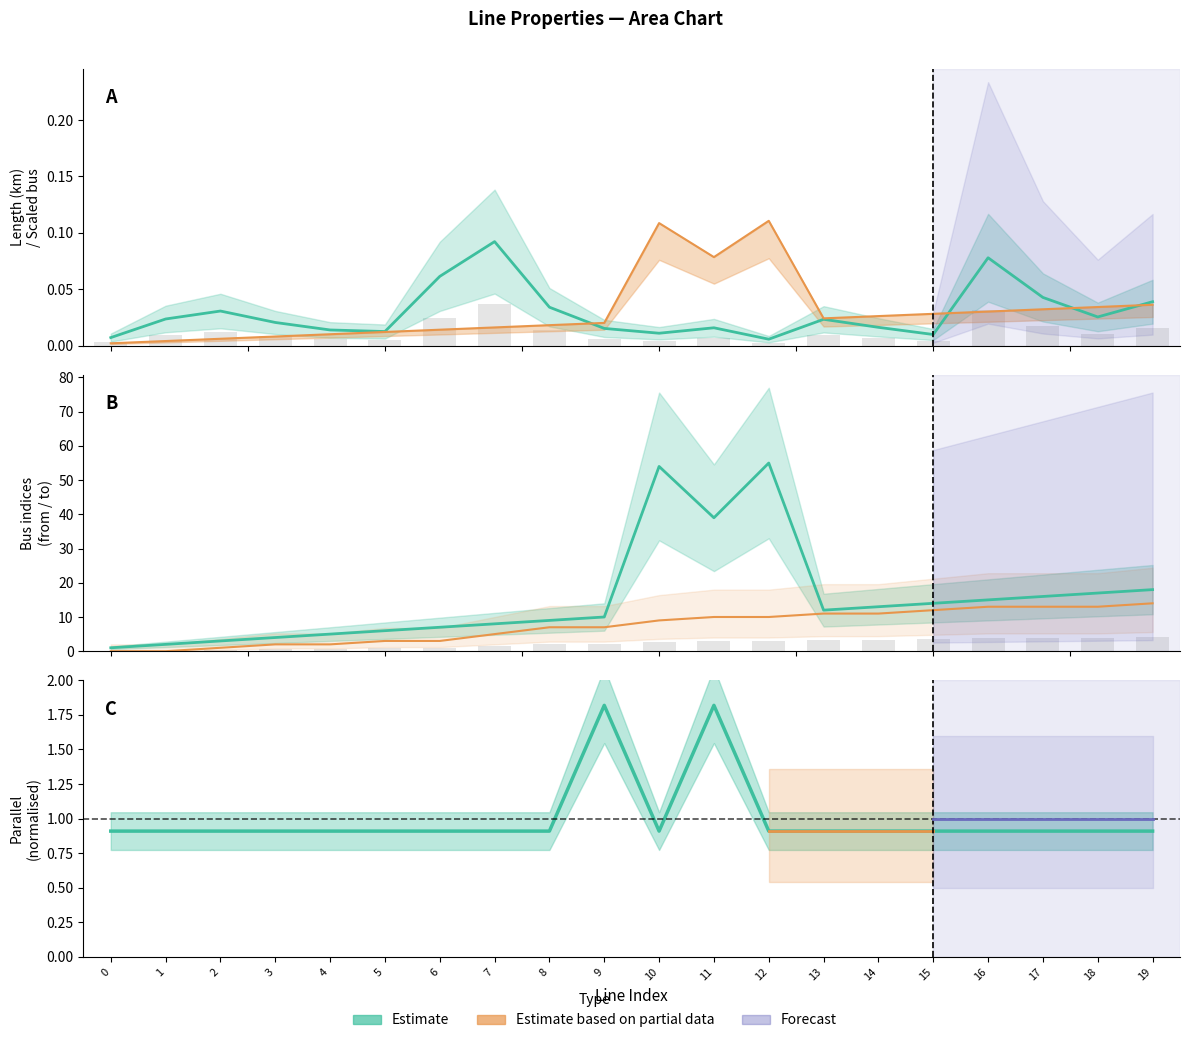

What is the spread (max minus min) of values at 18?

4